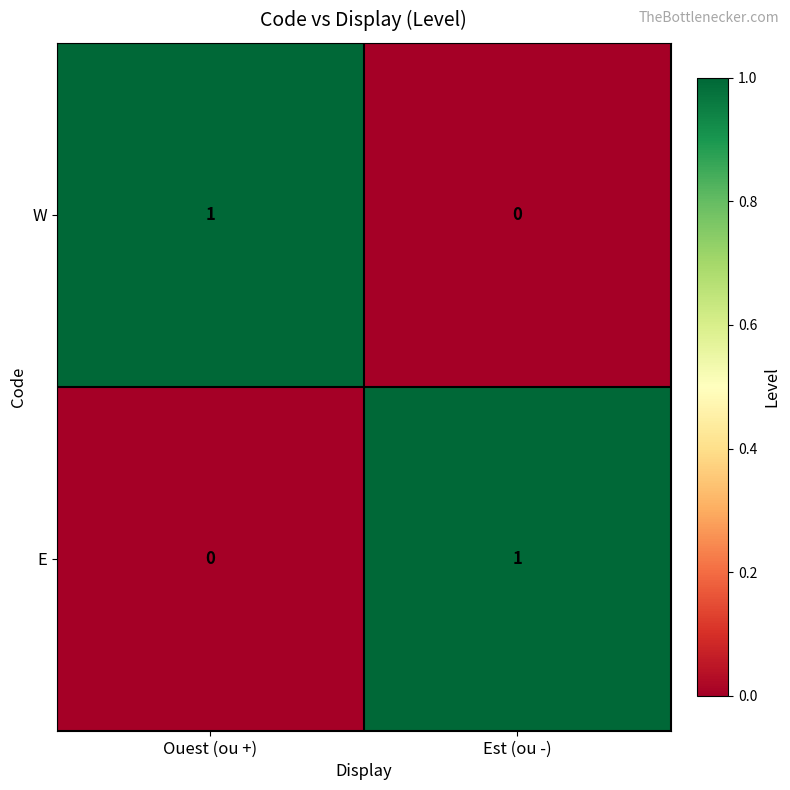

Where is W nearest to the value 0?

Est (ou -)